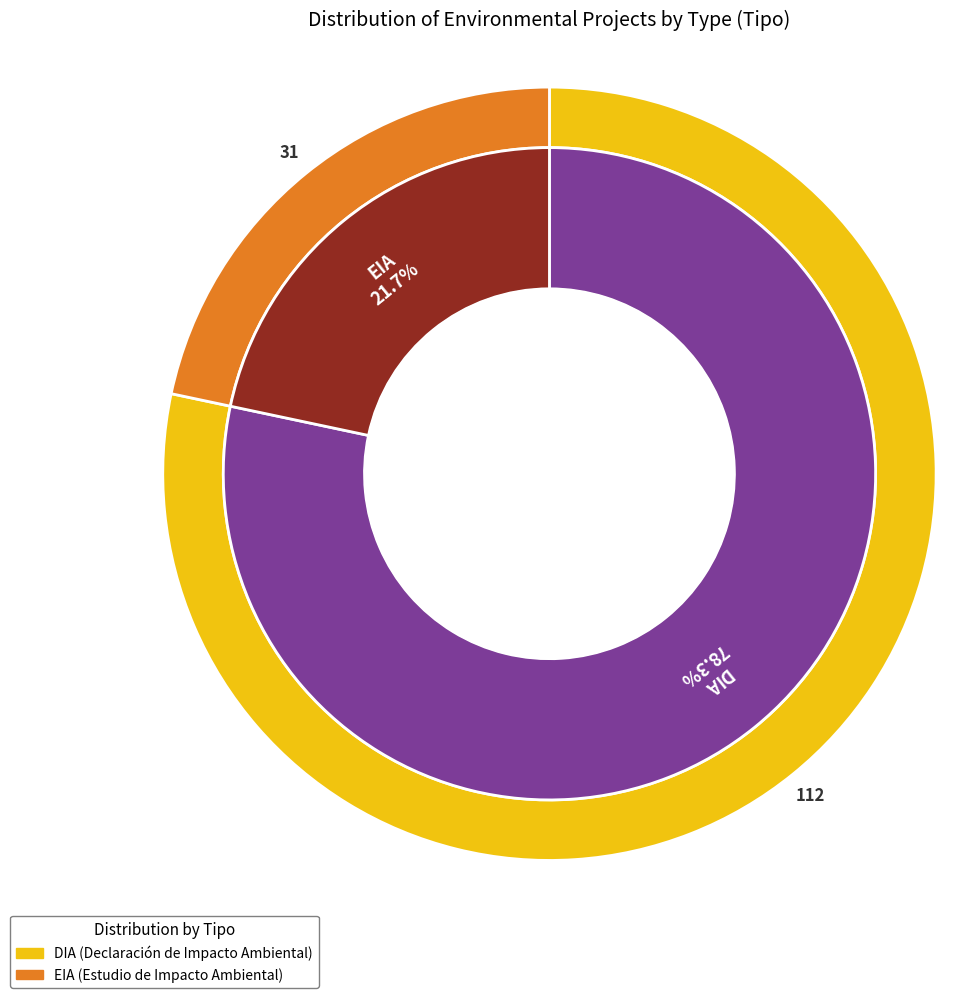

Approximately how many times larger is the value at EIA compared to DIA?

0.3